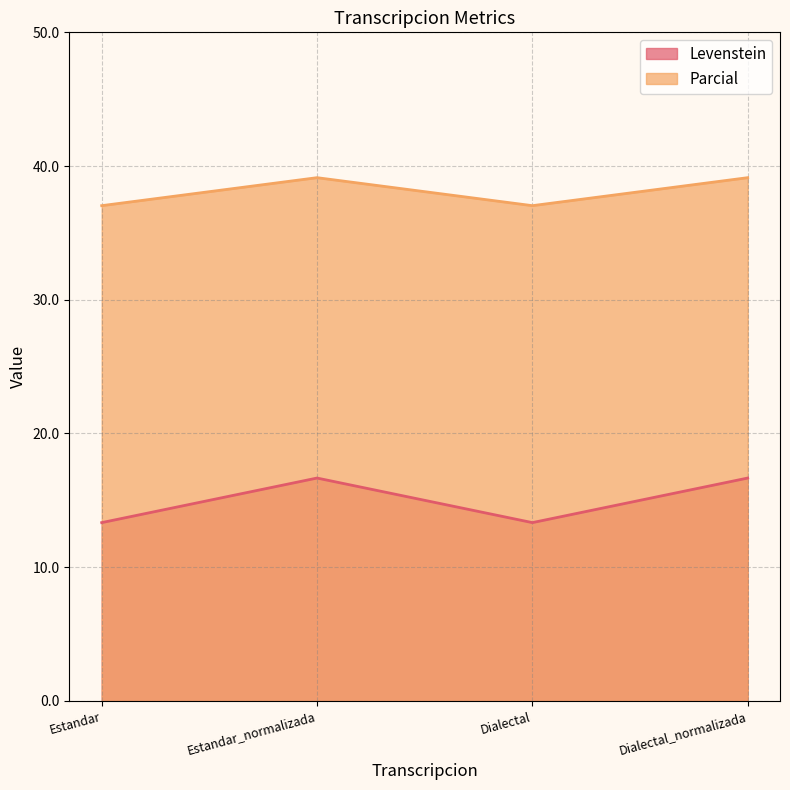

List the labels in order of Parcial value, smallest first.

Estandar, Dialectal, Estandar_normalizada, Dialectal_normalizada